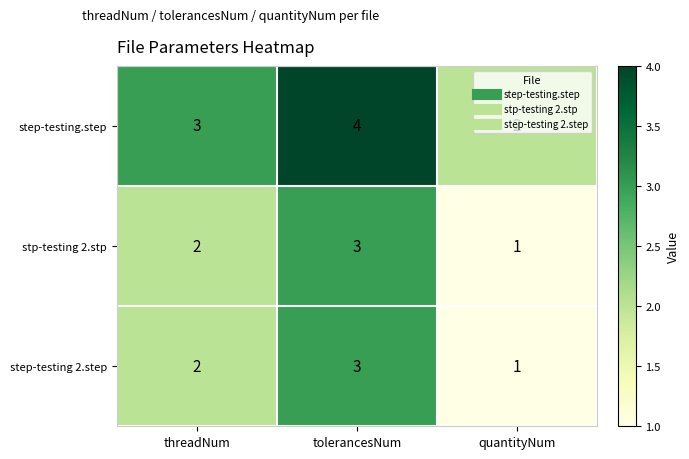

At which category is the sum across all series the highest?

tolerancesNum